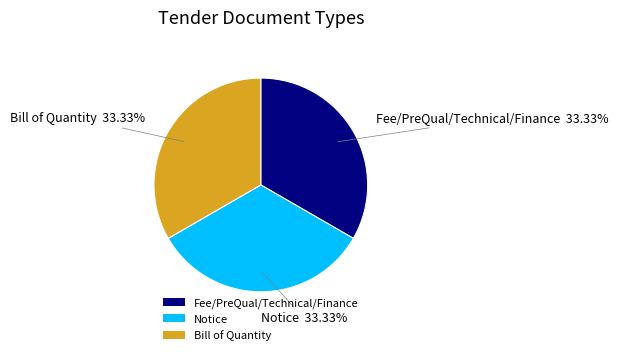

Do Bill of Quantity and Fee/PreQual/Technical/Finance together represent more than half of the pie?

Yes